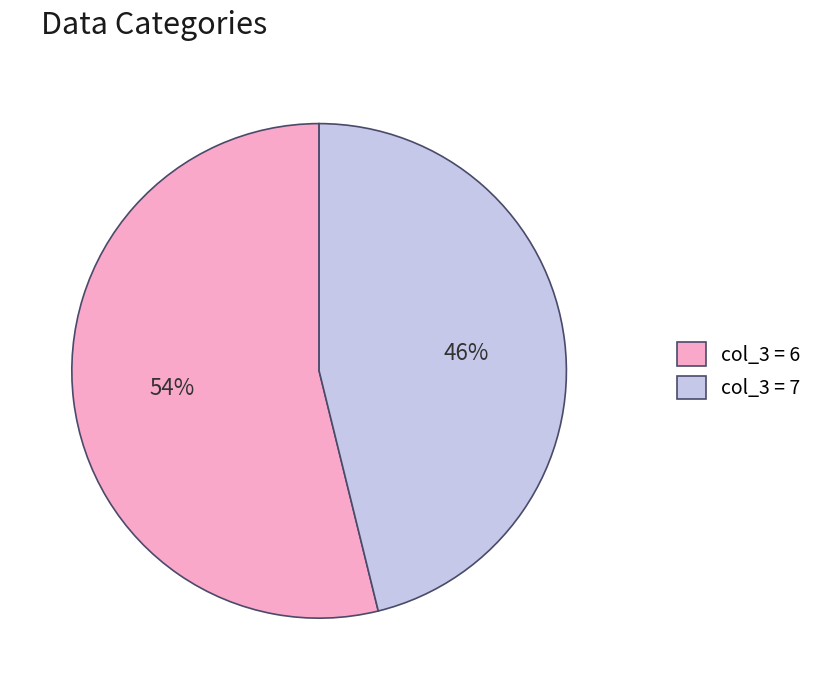

How many segments does this pie chart have?

2